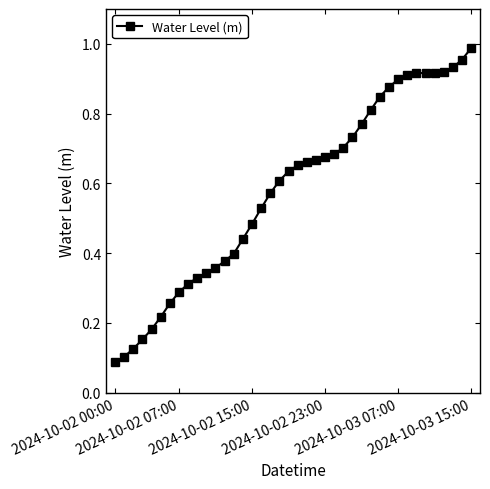

What is the sum of all values?

23.2